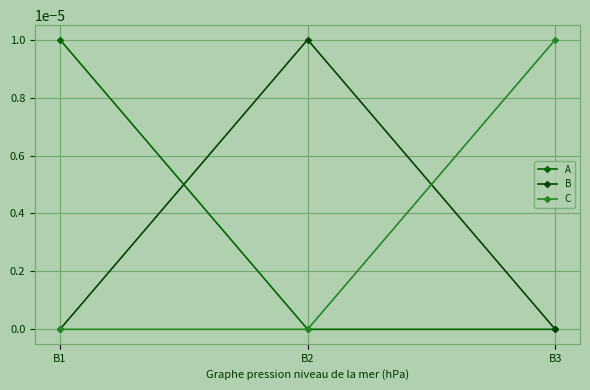

The value of B at B2 is 0.0. True or false?

True